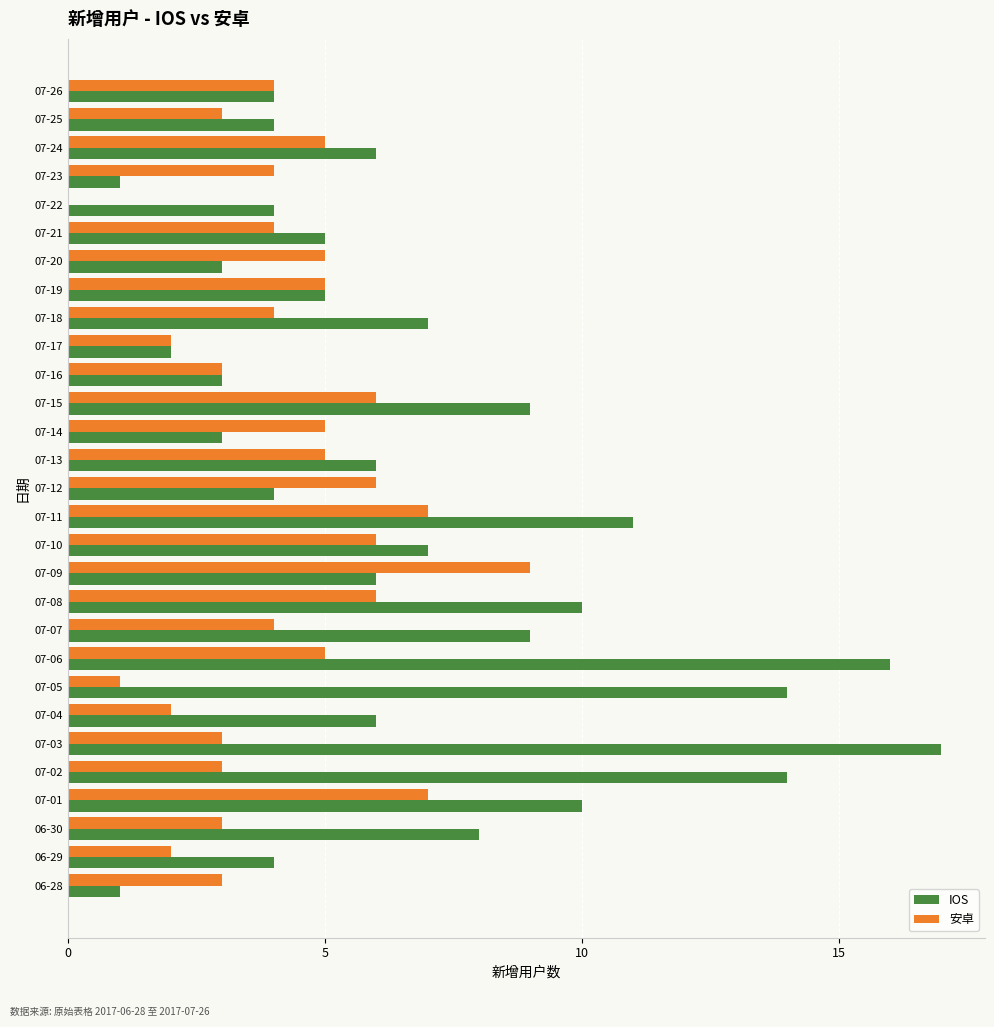

The value of 安卓 at 07-14 is 5. True or false?

True